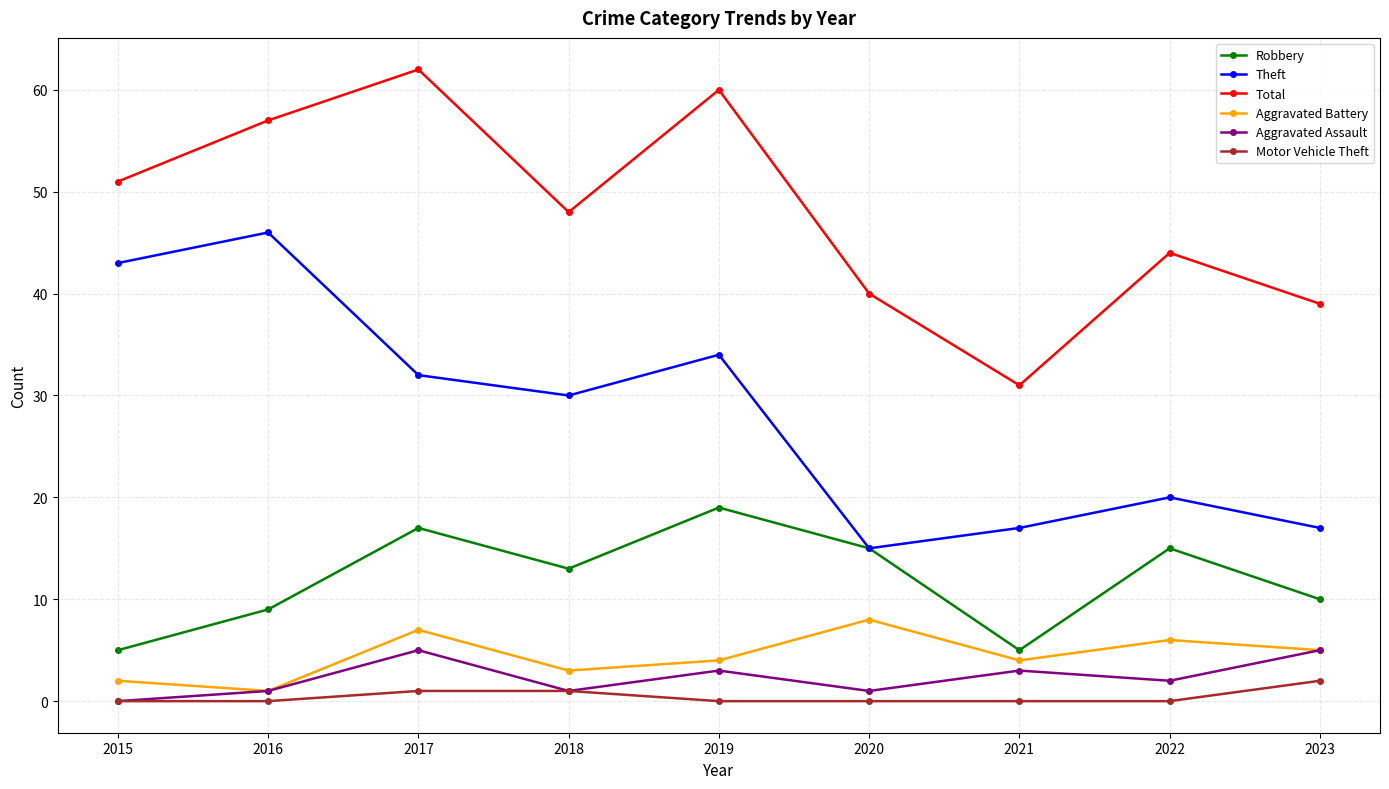

Is it true that Theft equals 9 at 2020?

False